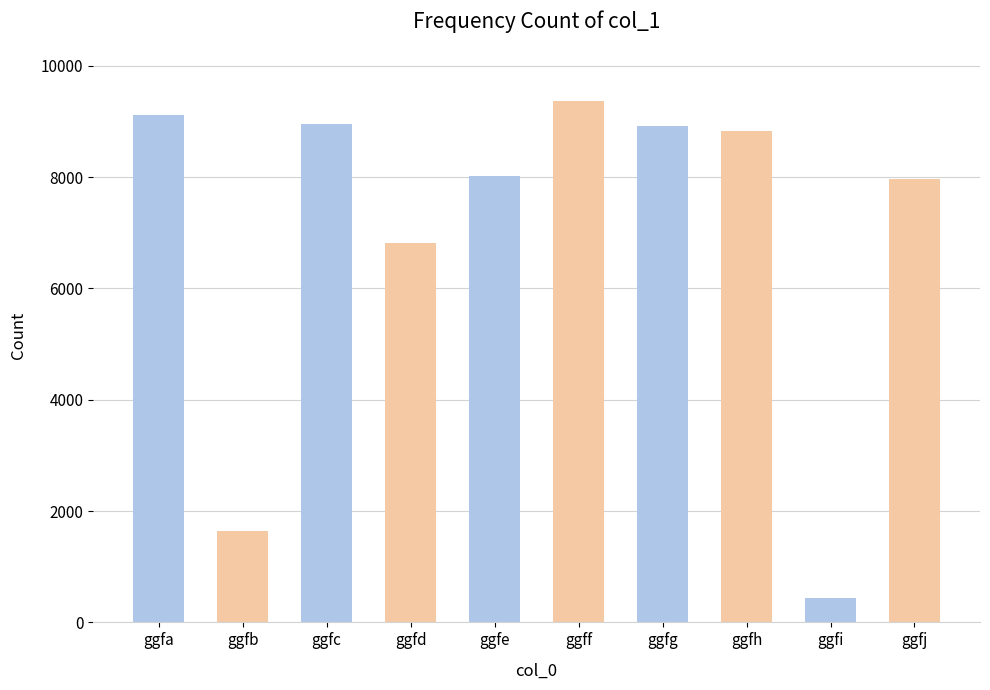

How many values are below 8819?

5